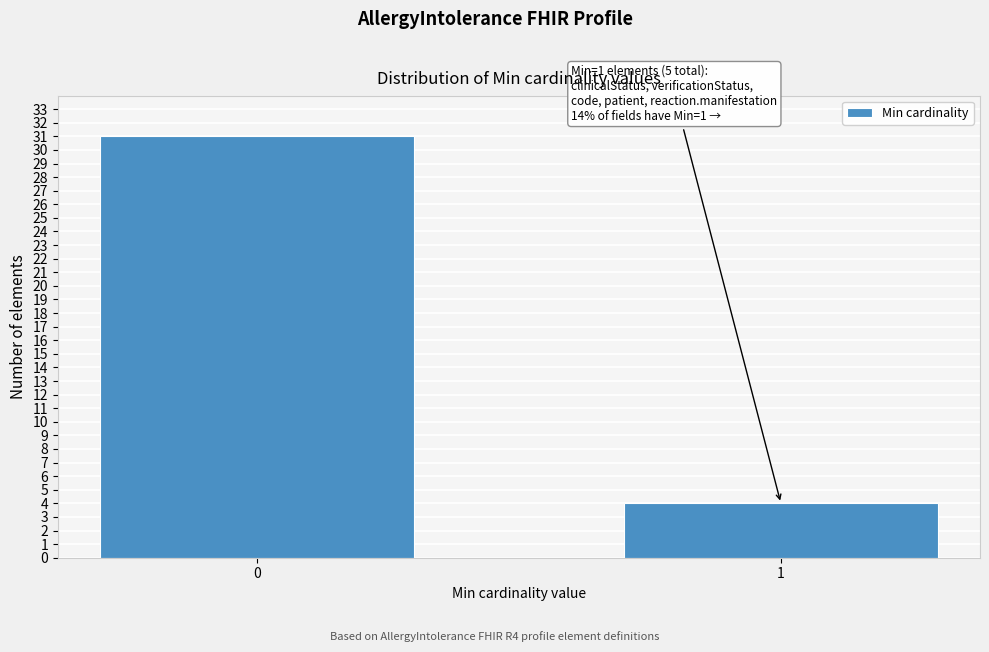

Reading left to right, transcribe all the data shown in this chart.

31	4